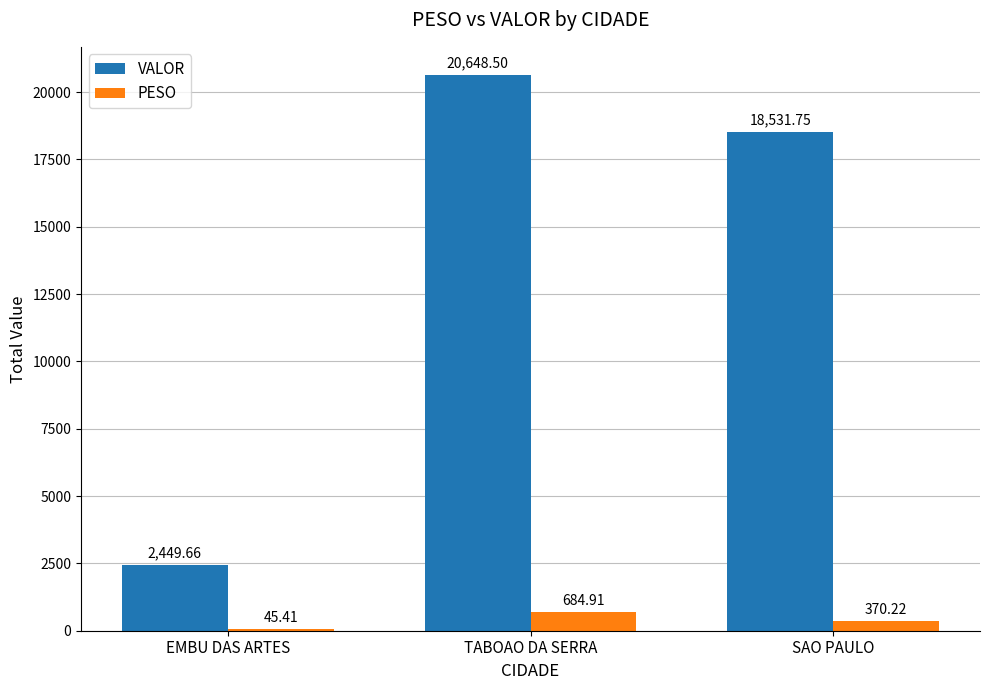

Which series has the largest total across all categories?

VALOR